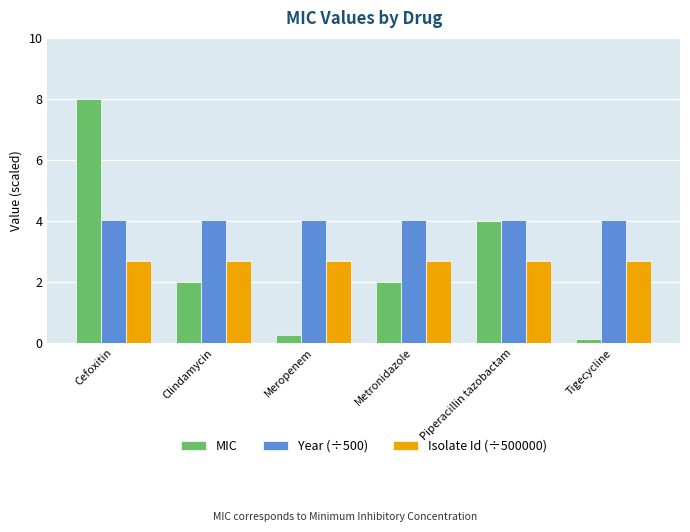

How many series are shown in this chart?

3